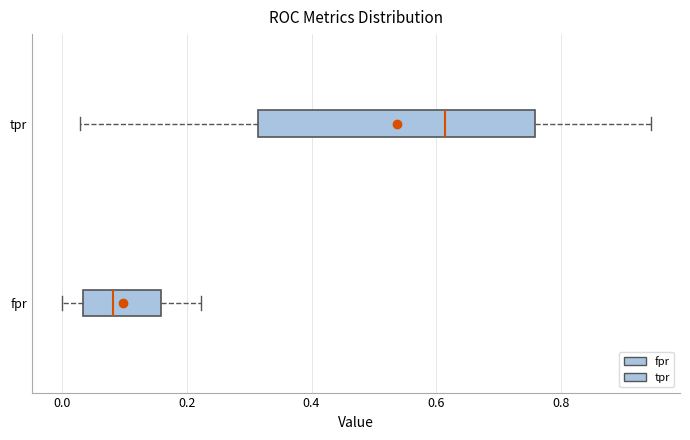

Reading bottom to top, transcribe this box plot: for each box, give where its median line is, the range the box spans, and where its two whiskers end, as read against the x-axis. The values are not printed on the chart, so give them approximately, as read against the axis.

fpr: median 0.08, box 0.04 to 0.16, whiskers 0.00 to 0.22
tpr: median 0.62, box 0.32 to 0.76, whiskers 0.02 to 0.94